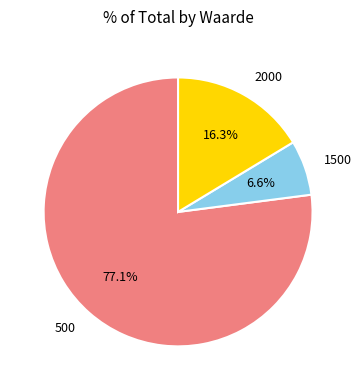

How many slices are in this pie chart?

3